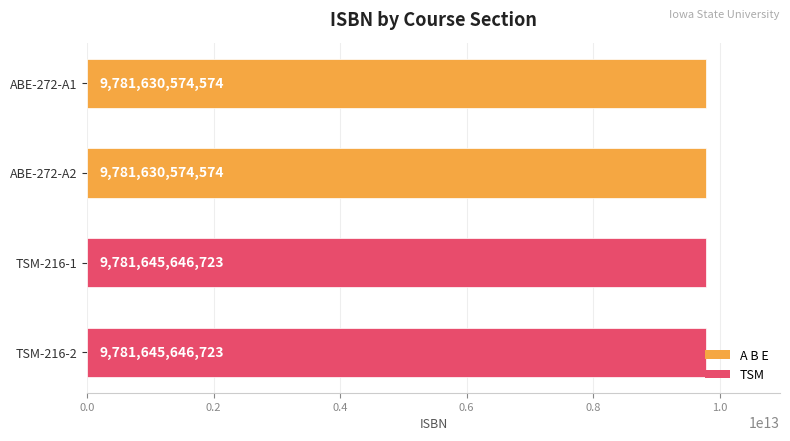

The value at TSM-216-1 is 12771905977658. True or false?

False